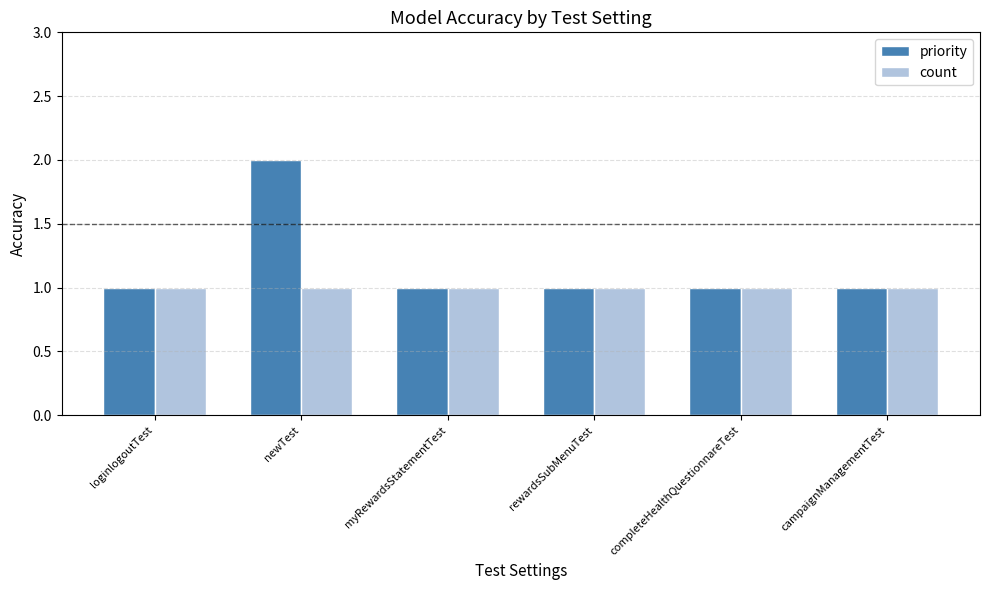

What position from the right is rewardsSubMenuTest?

3